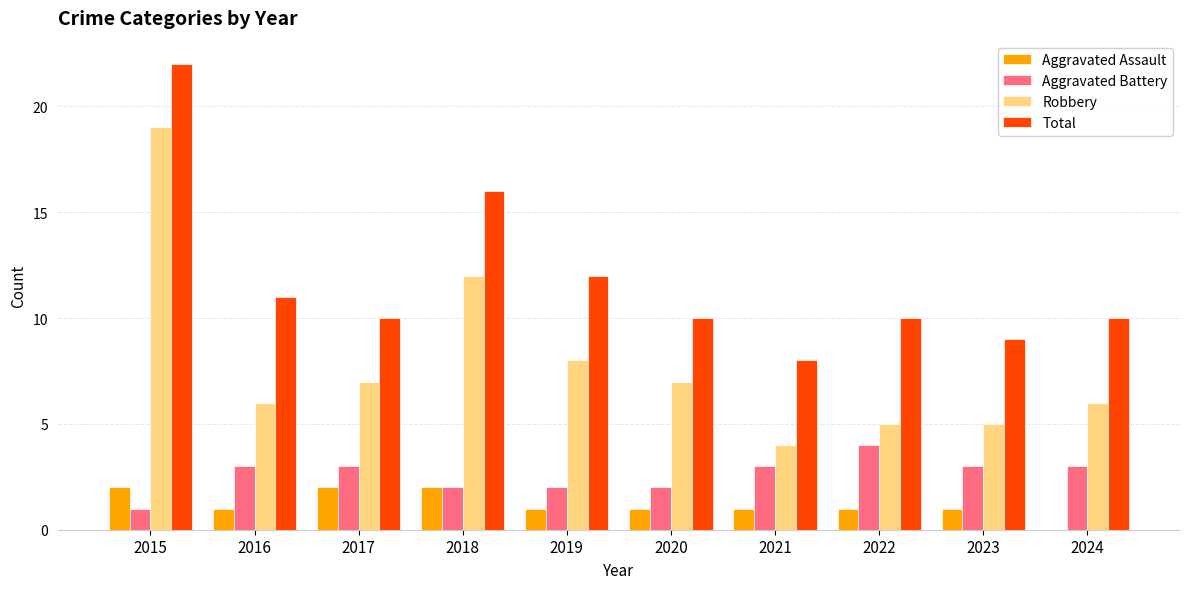

Which label corresponds to the largest value in the chart?

2015